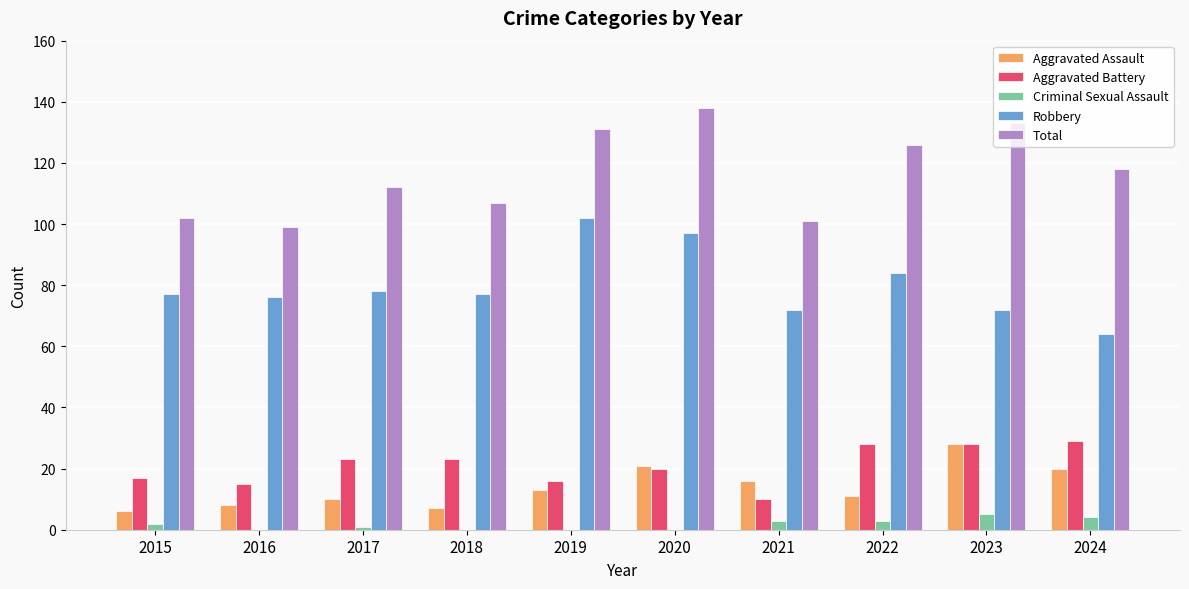

How many categories are shown in the chart?

10